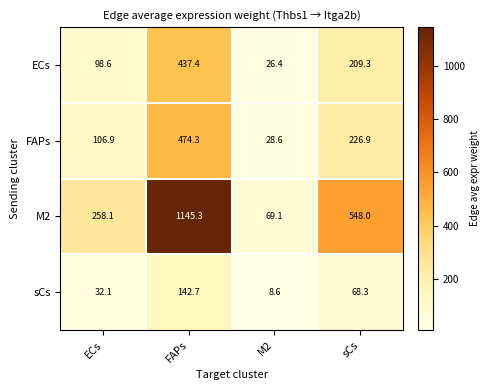

Which series has the largest total across all categories?

M2